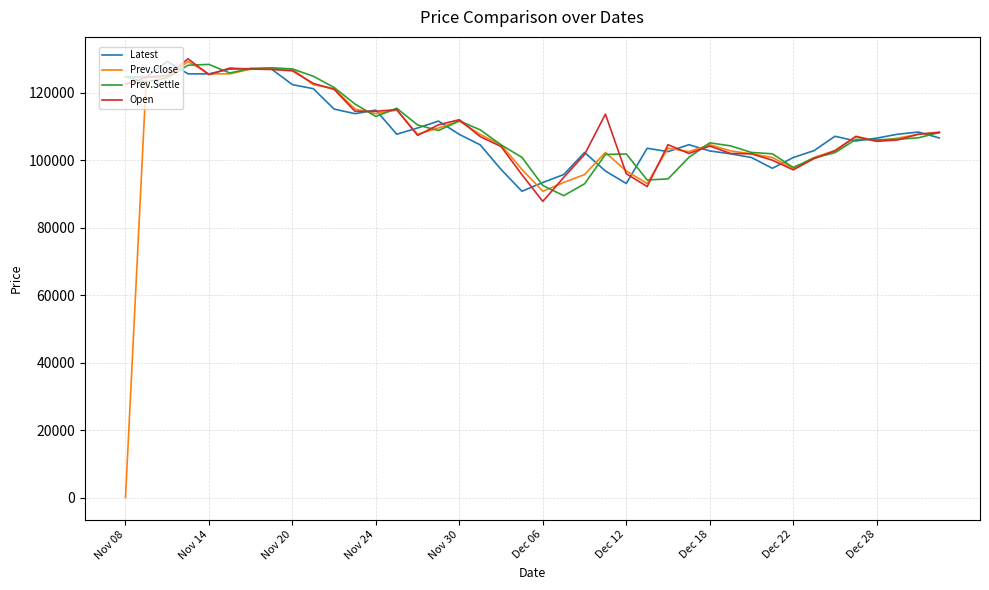

Which series has the widest spread of values?

Prev.Close